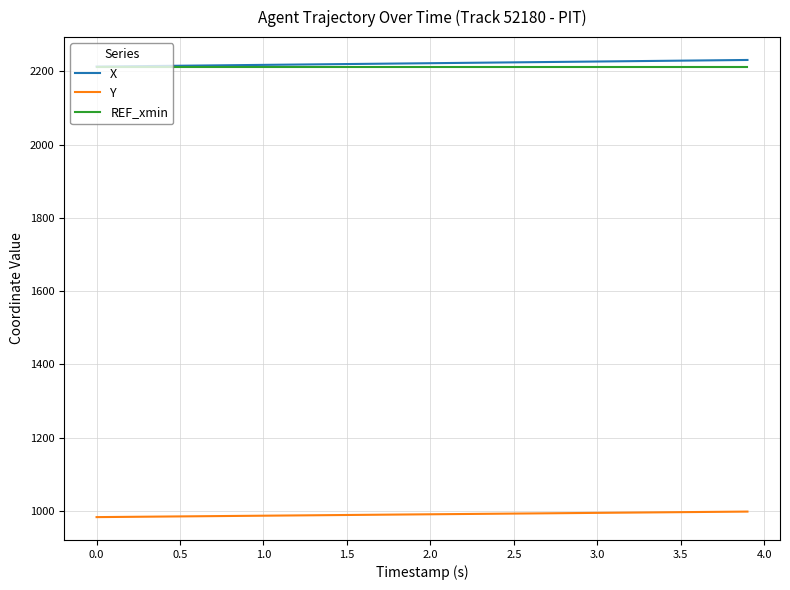

Which series has the widest spread of values?

X